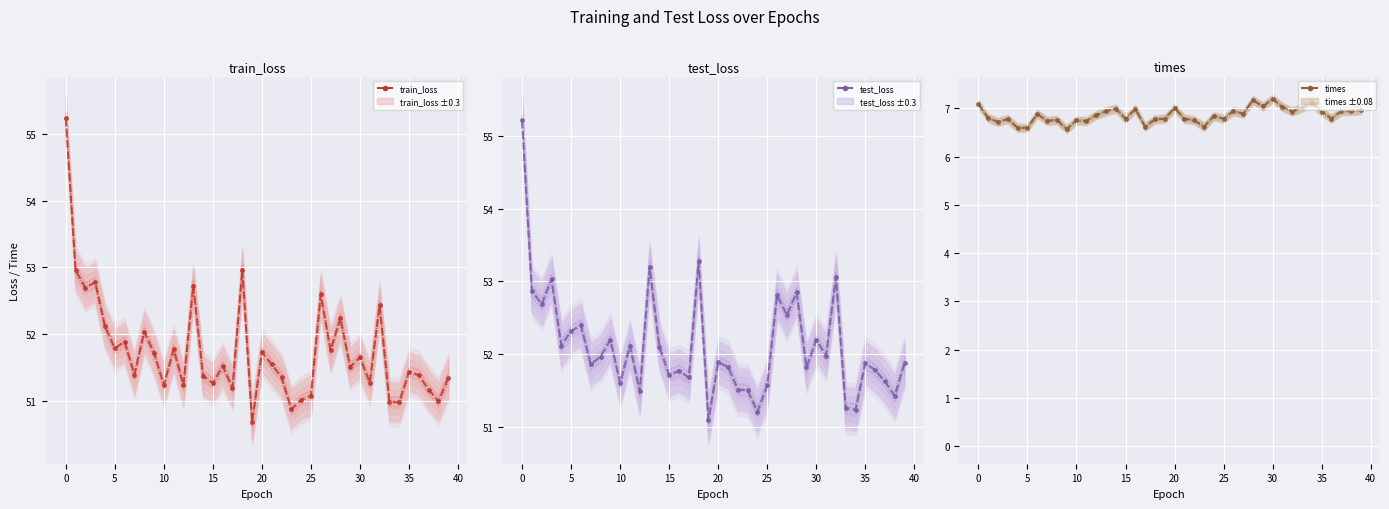

At which category does train_loss reach its first local valley?

2